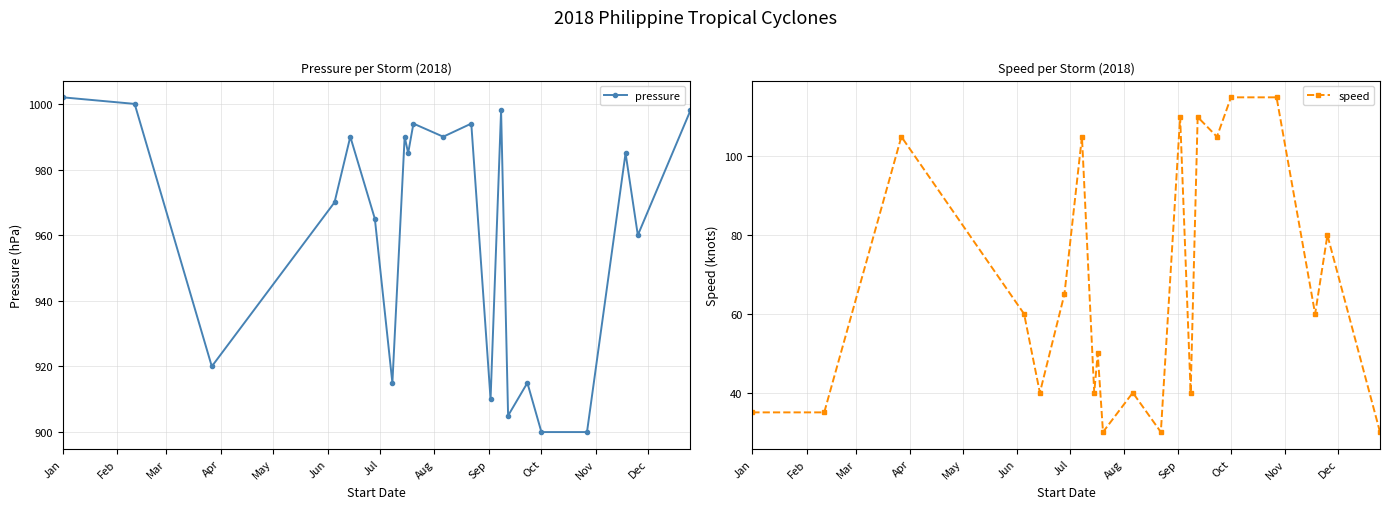

True or false: pressure and speed intersect in this chart.

False